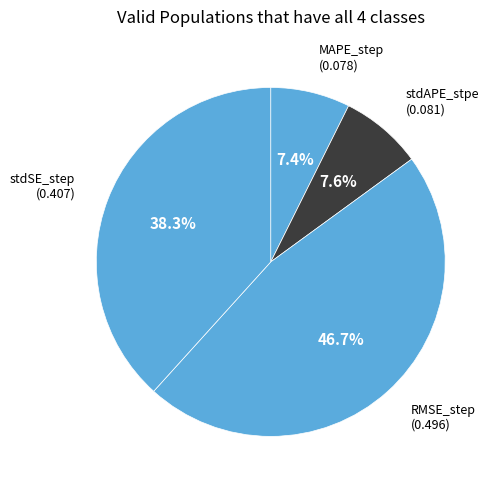

Does stdAPE_stpe represent more than half of the total?

No